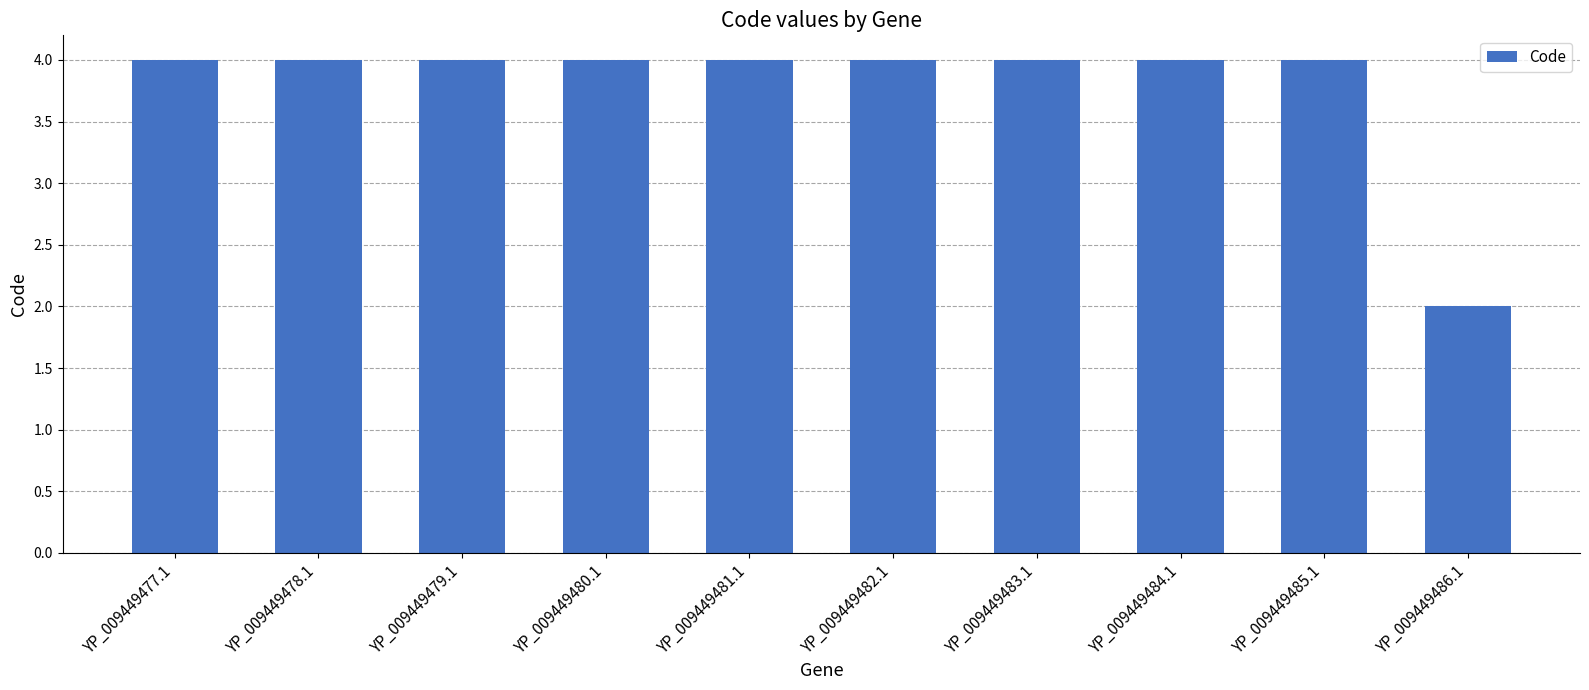

What is the label of the 3rd bar from the right?

YP_009449484.1